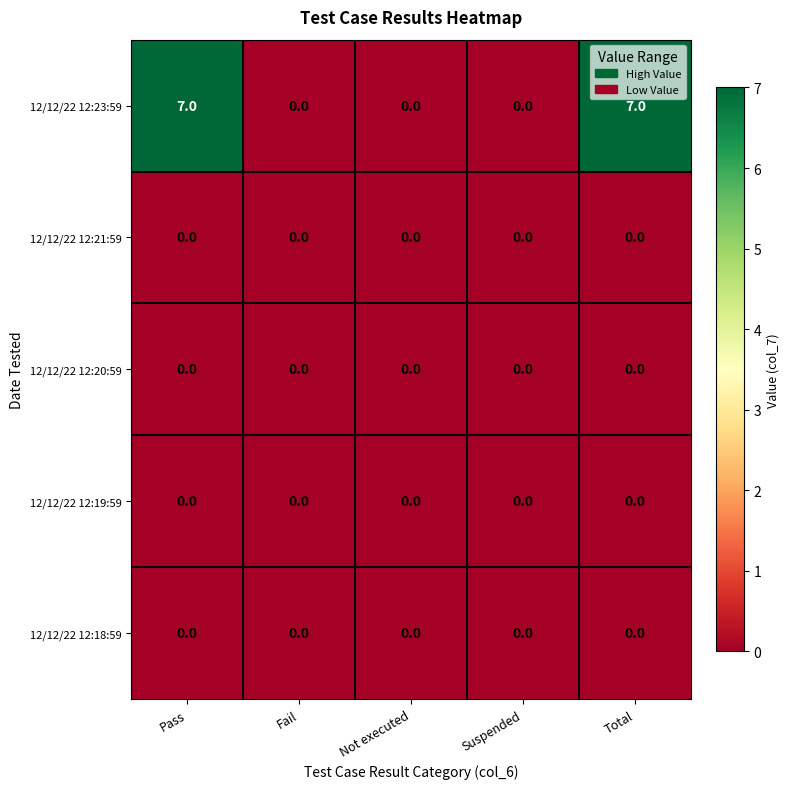

Reading right to left, list all the values displayed in this chart.

12/12/22 12:23:59: Total=7	Suspended=0	Not executed=0	Fail=0	Pass=7
12/12/22 12:21:59: Total=0	Suspended=0	Not executed=0	Fail=0	Pass=0
12/12/22 12:20:59: Total=0	Suspended=0	Not executed=0	Fail=0	Pass=0
12/12/22 12:19:59: Total=0	Suspended=0	Not executed=0	Fail=0	Pass=0
12/12/22 12:18:59: Total=0	Suspended=0	Not executed=0	Fail=0	Pass=0